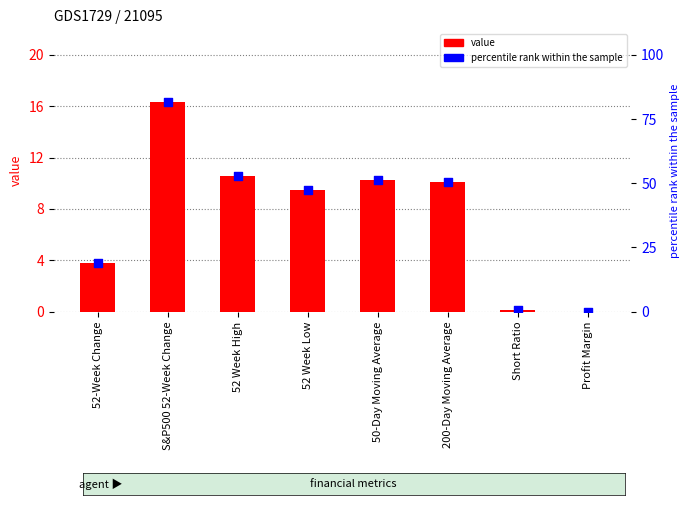

At which category is the sum across all series the highest?

S&P500 52-Week Change